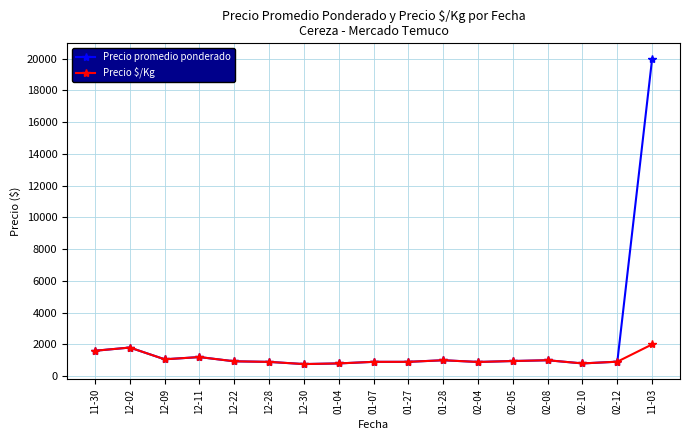

True or false: Precio $/Kg has more than 2 points higher than both neighbors.

True